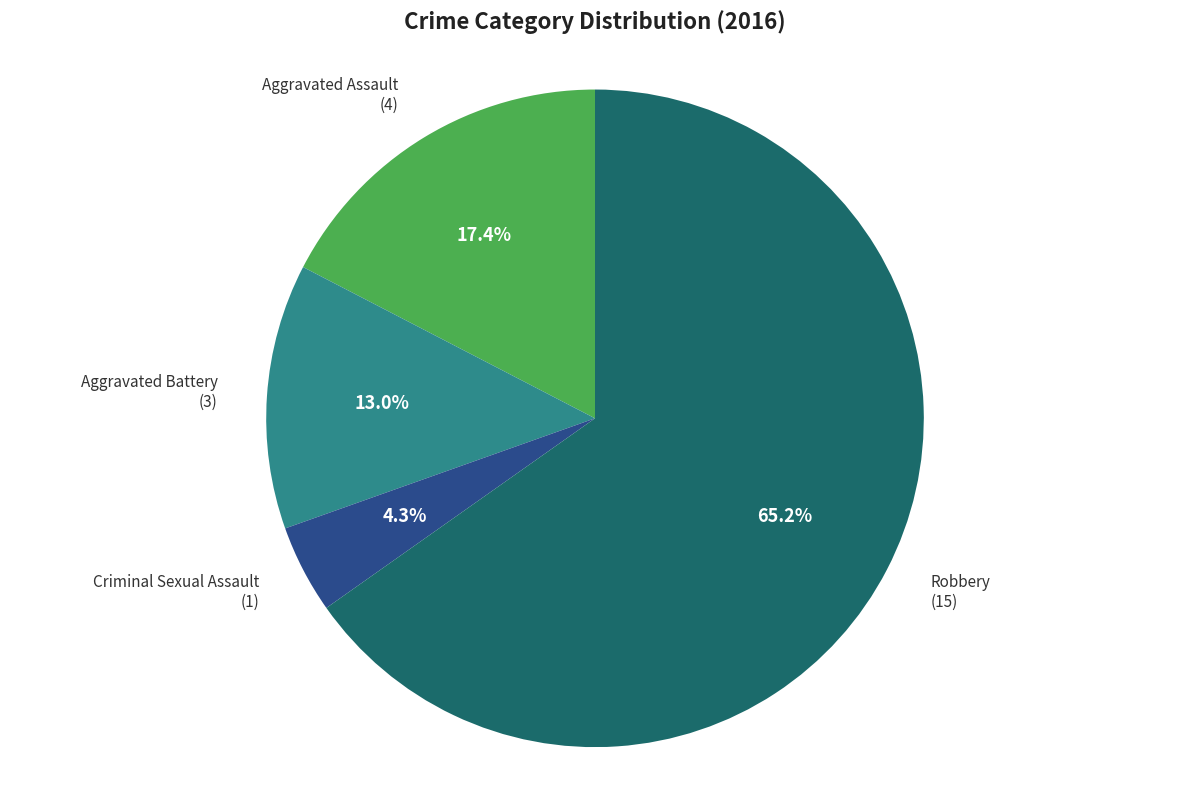

Between Aggravated Battery and Criminal Sexual Assault, which is larger?

Aggravated Battery